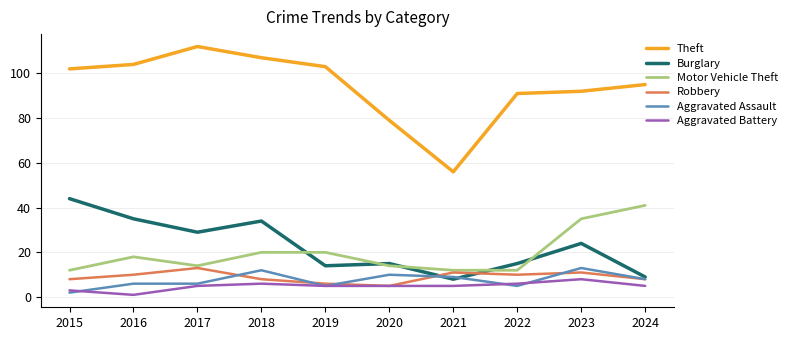

How many series are shown in this chart?

6